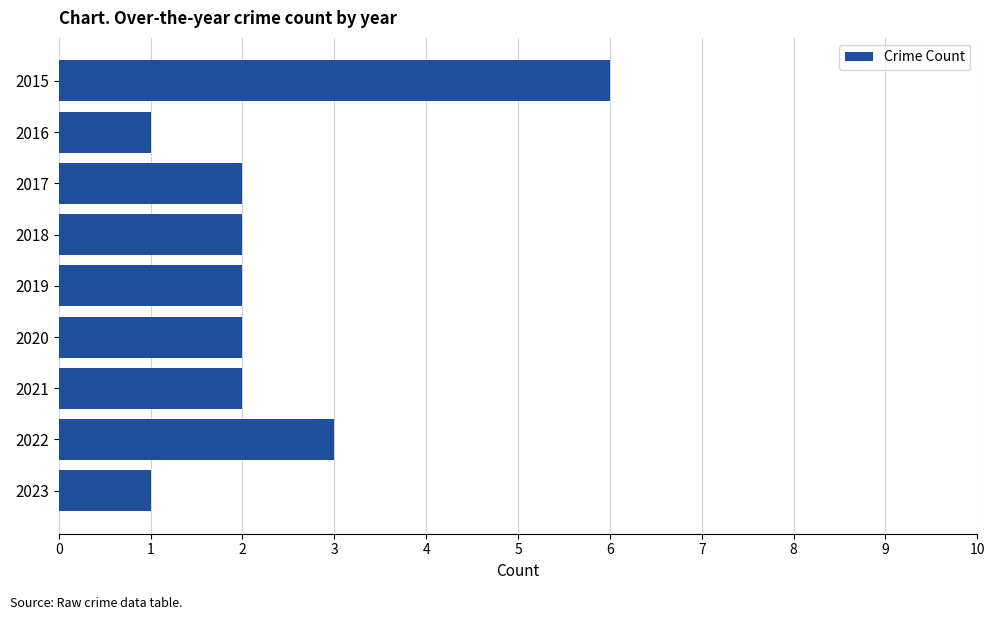

What is the sum of all values?

21